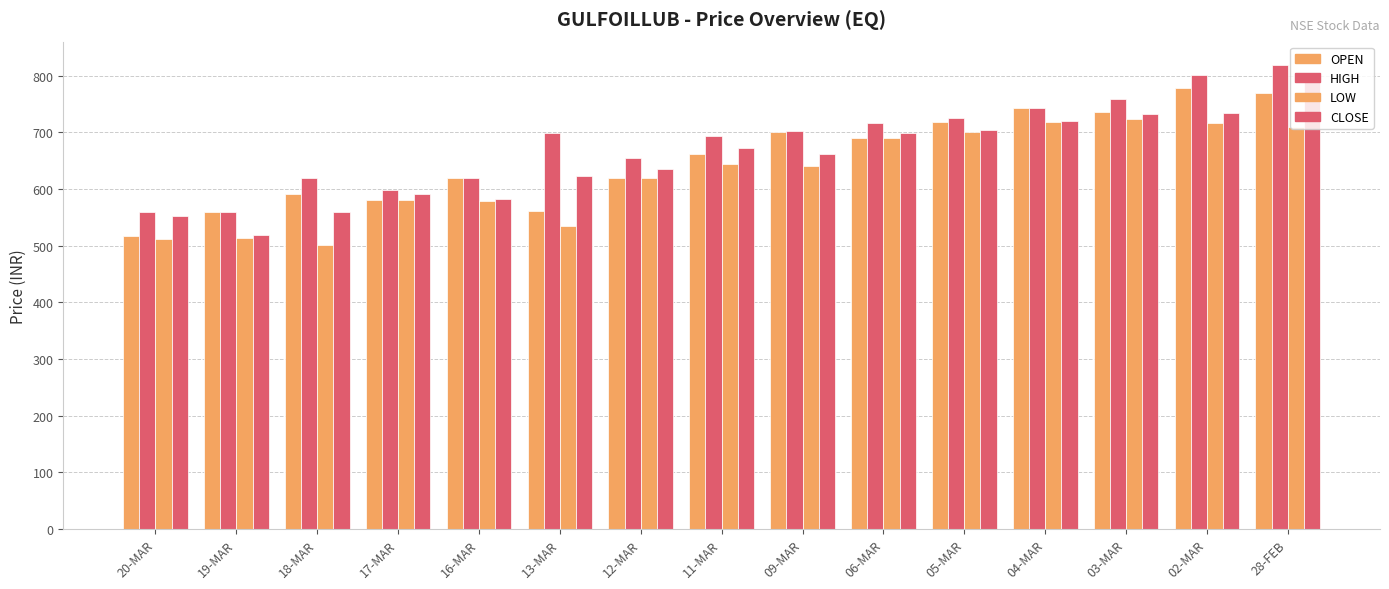

Does the chart contain stacked bars?

No